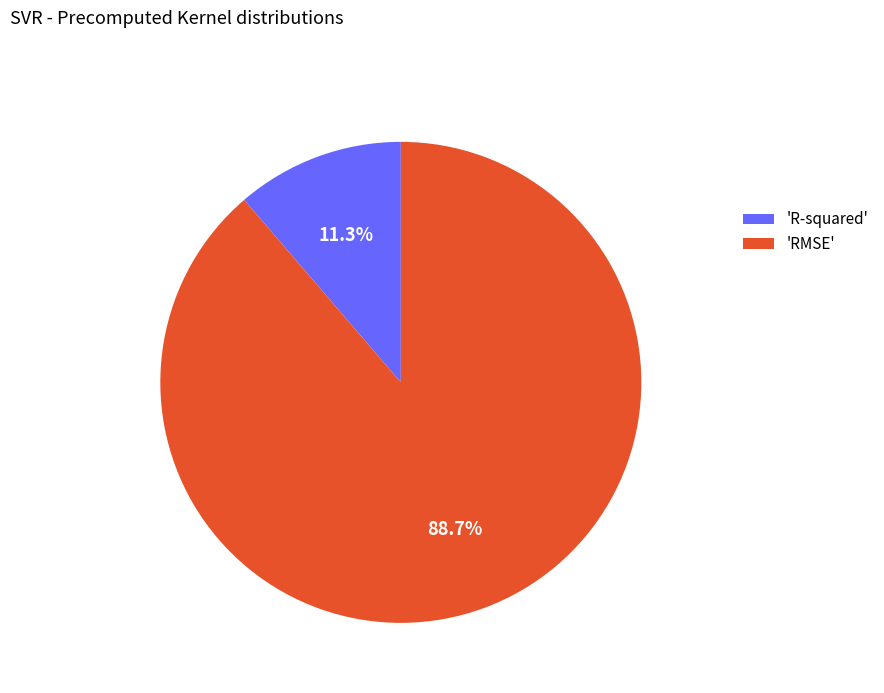

What is the smallest slice in the pie chart?

'R-squared'